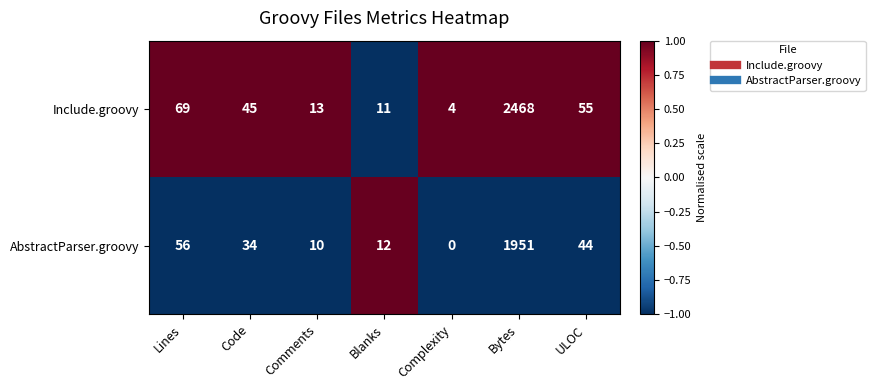

Which label corresponds to the largest value in the chart?

Bytes